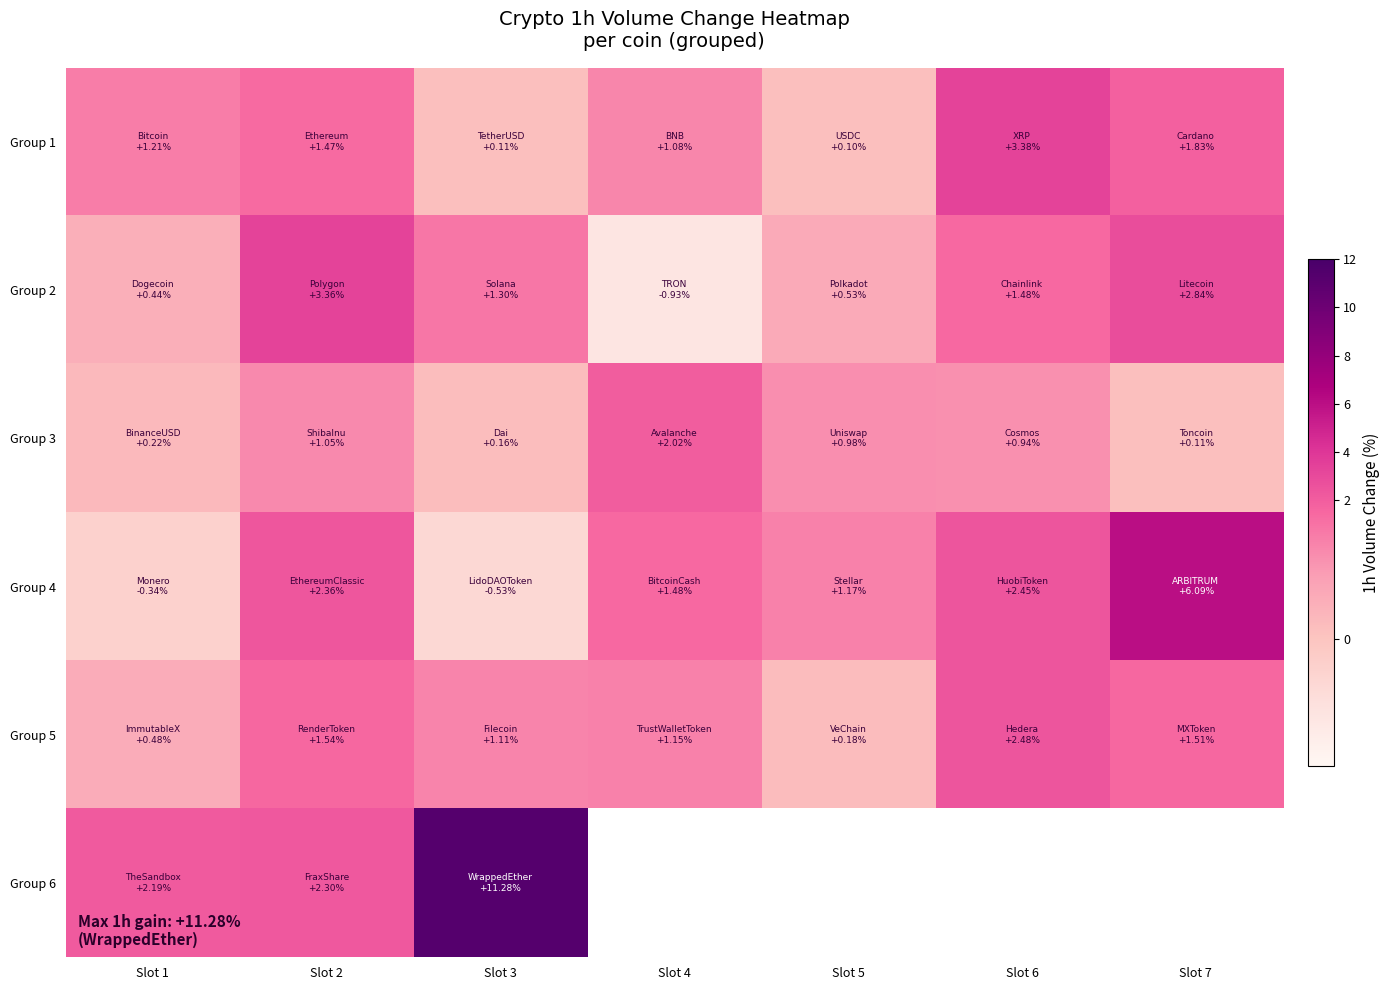

At which label does Group 2 first exceed 1?

Slot 2